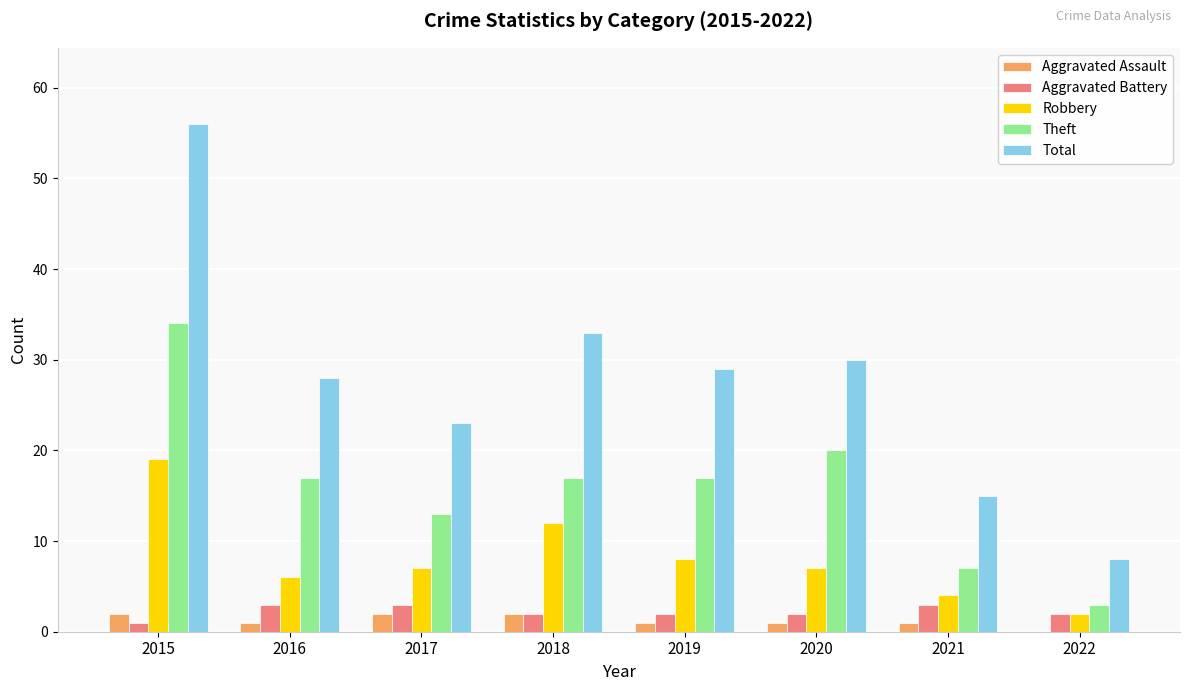

Which series has the largest range (max minus min)?

Total